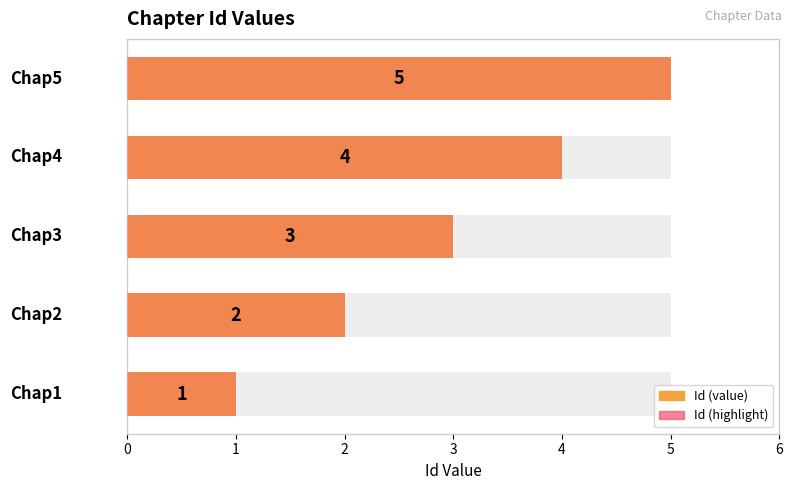

Reading right to left, what are all the values shown in this chart?

4=5	3=4	2=3	1=2	0=1